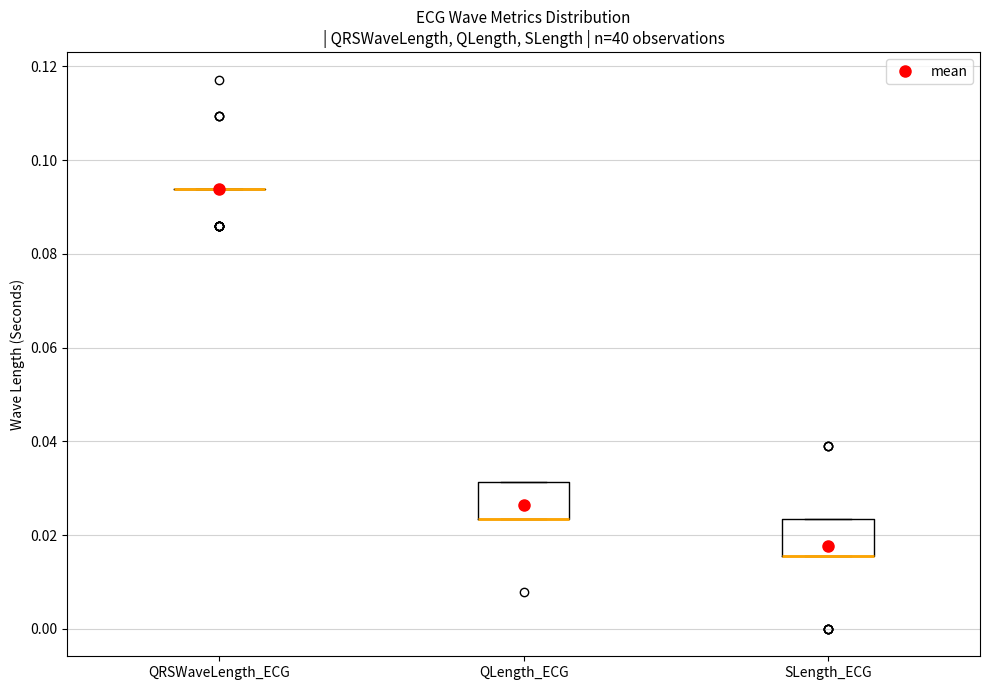

Reading left to right, read every box against the y-axis: the position of its median line, the range the box covers, and the ends of its whiskers. The values are not printed on the chart, so give them approximately, as read against the axis.

QRSWaveLength_ECG: box collapsed to a line at 0.094, whiskers 0.094 to 0.094
QLength_ECG: median 0.024 (drawn on the box's lower edge), box 0.024 to 0.032, whiskers 0.024 to 0.032
SLength_ECG: median 0.016 (drawn on the box's lower edge), box 0.016 to 0.024, whiskers 0.016 to 0.024